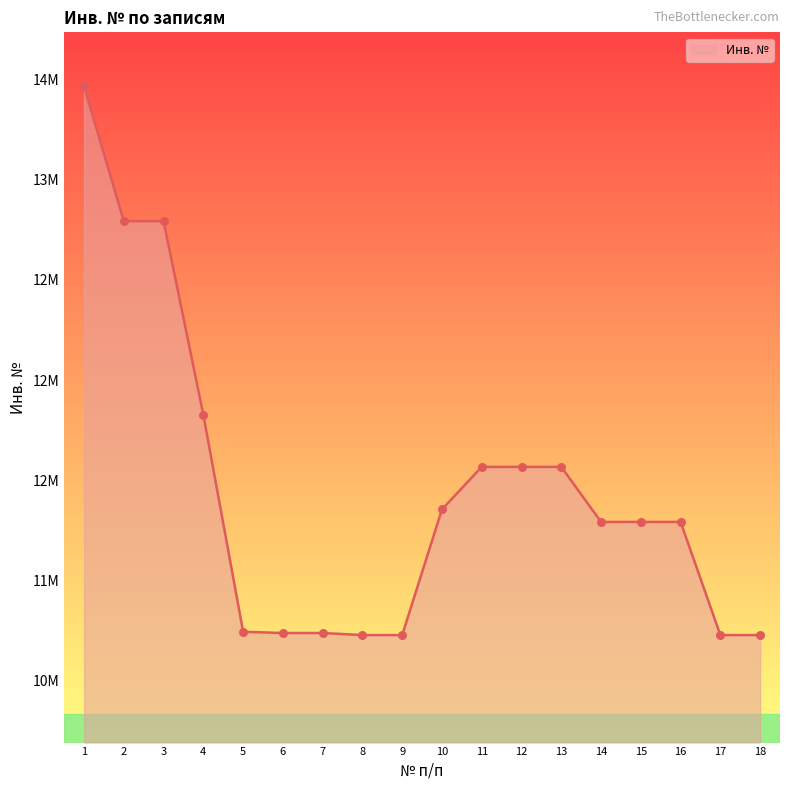

Between 8 and 15, which is larger?

15